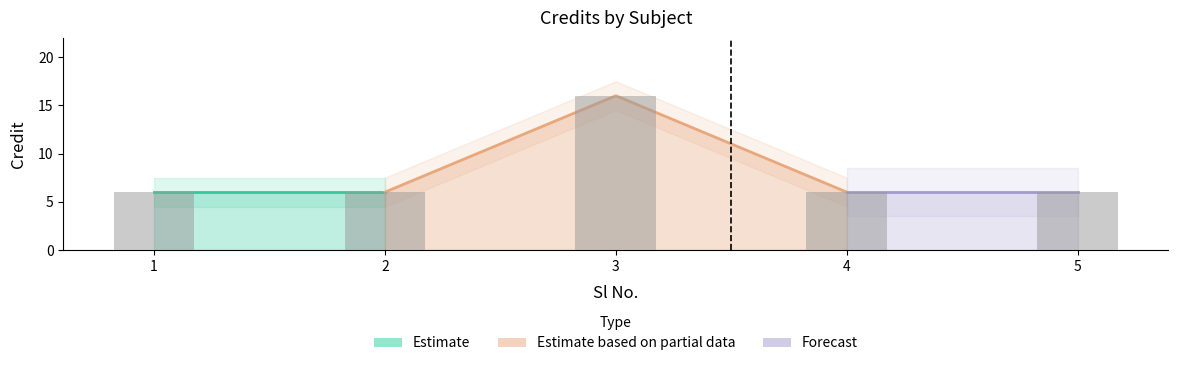

Count the values in the range 6 to 7.

4